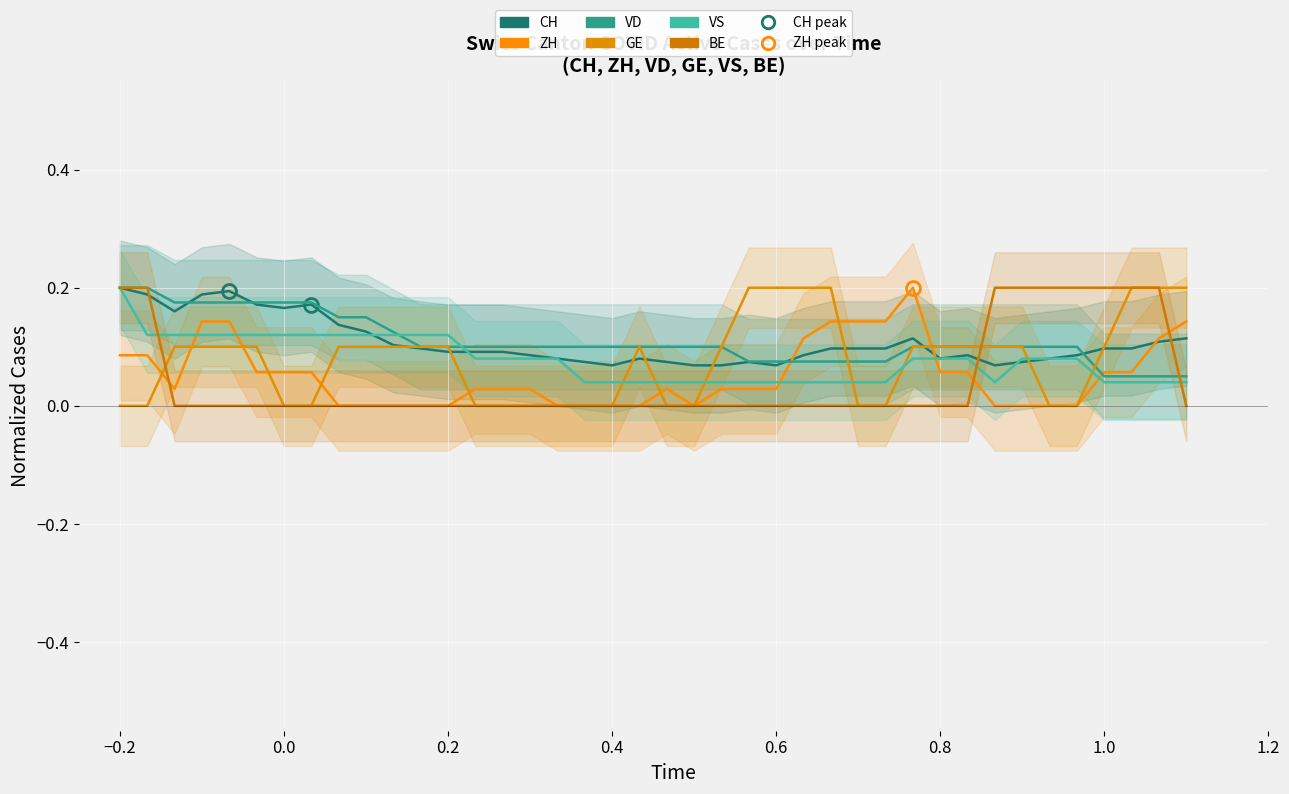

Which series has the widest spread of values?

ZH